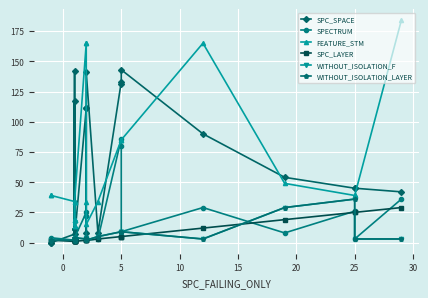

What are all the series names shown in the legend?

SPC_SPACE, SPECTRUM, FEATURE_STM, SPC_LAYER, WITHOUT_ISOLATION_F, WITHOUT_ISOLATION_LAYER